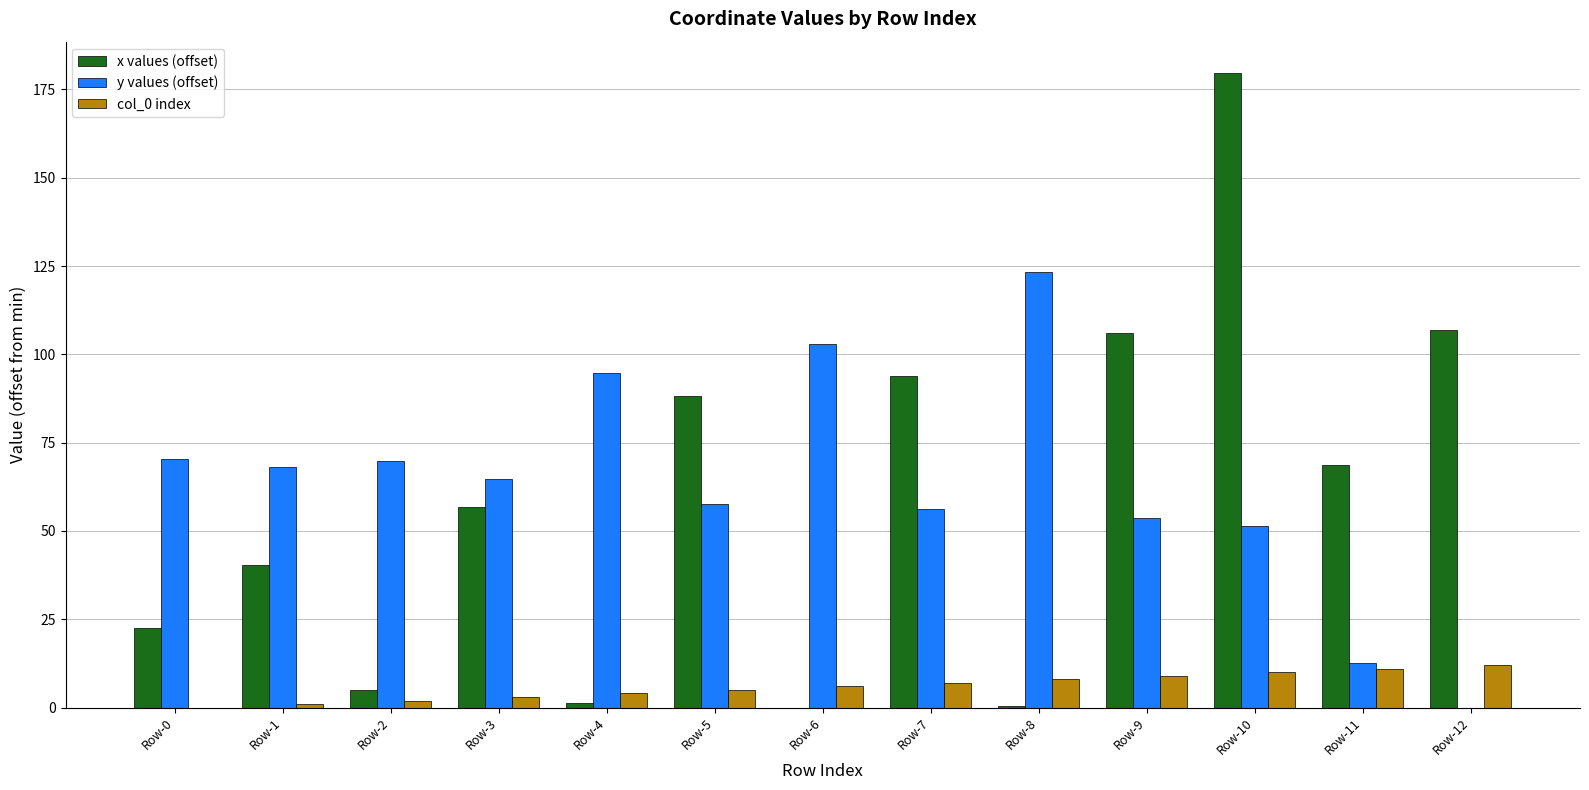

The y values (offset) series shows 21.3 at Row-5. True or false?

False